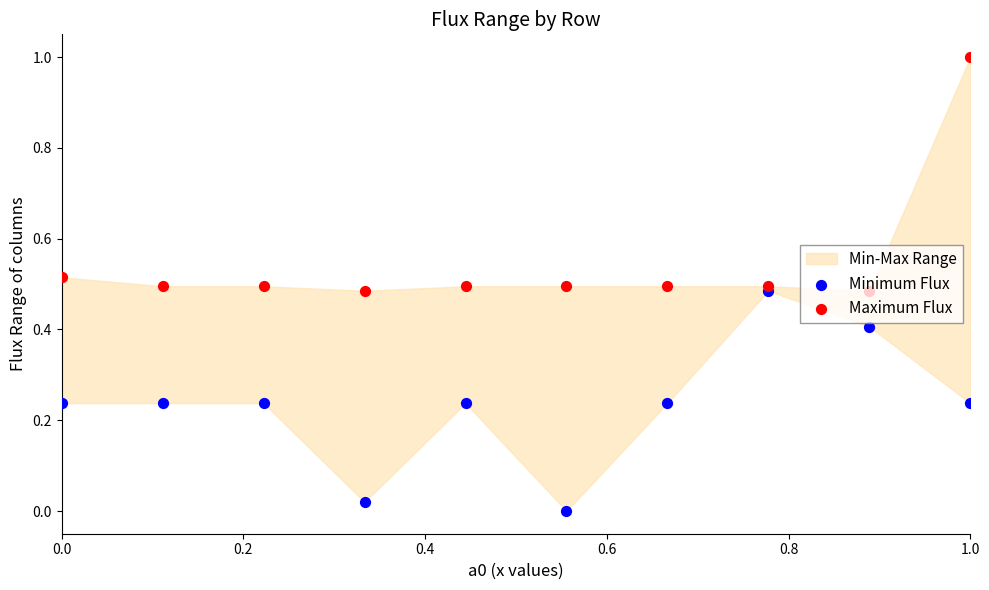

At which category is the sum across all series the highest?

1.0